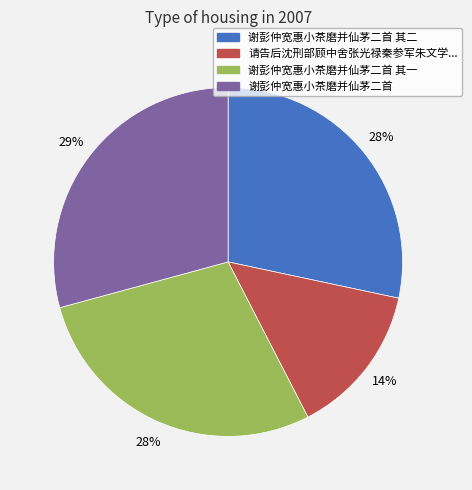

Is there a majority slice in this chart?

No